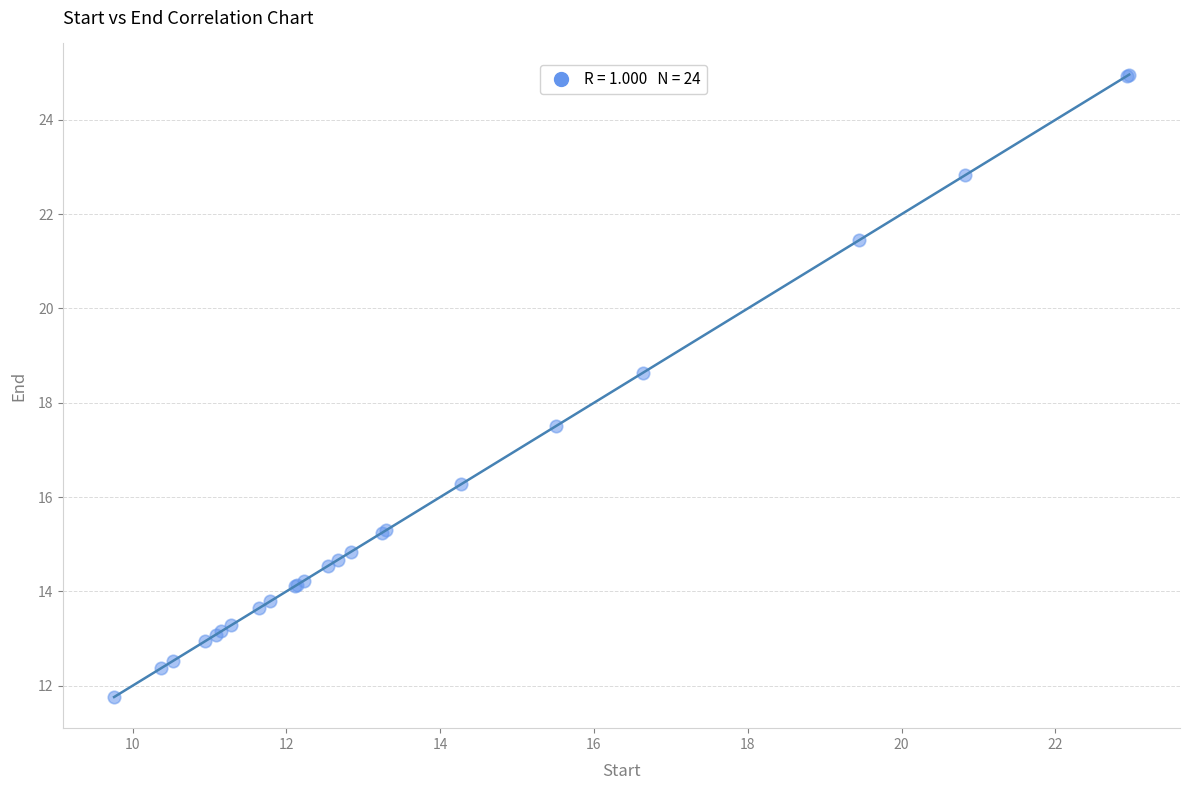

What Y value in the scatter plot is closest to 18?

17.5